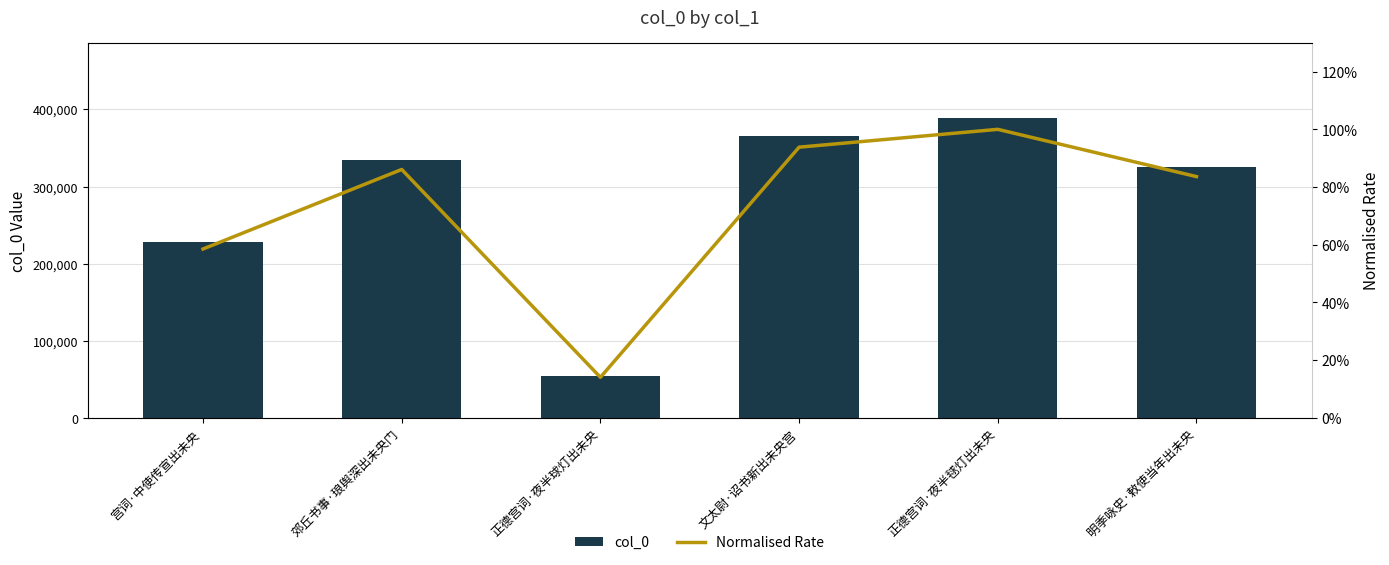

Which category has the highest value across all series?

正德宫词·夜半毬灯出未央